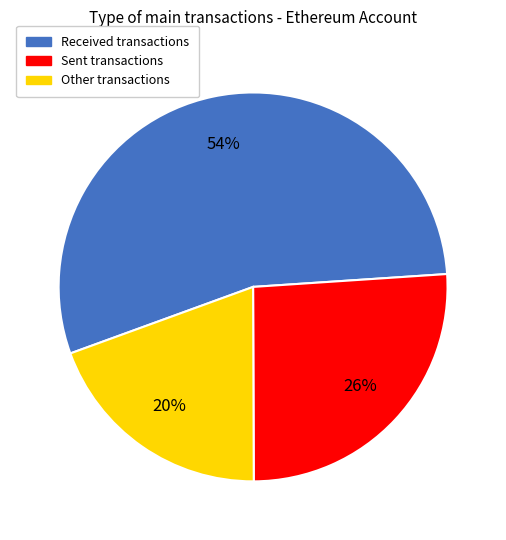

To the nearest percent, what is the average slice percentage?

33%